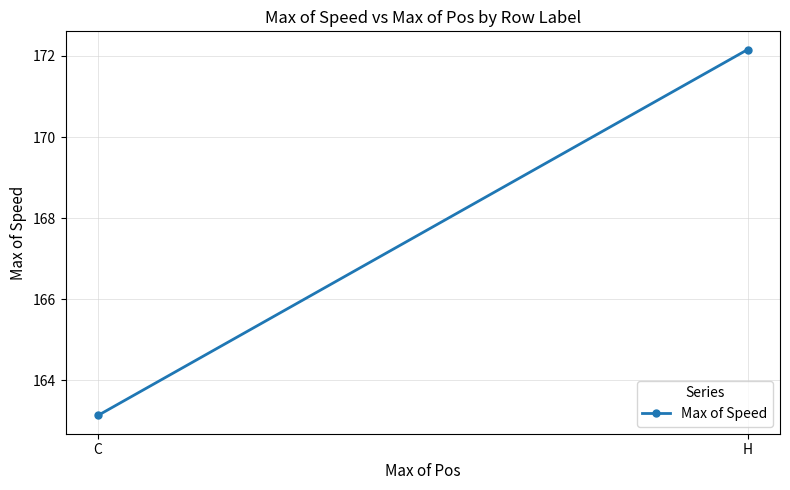

Between H and C, which is larger?

H